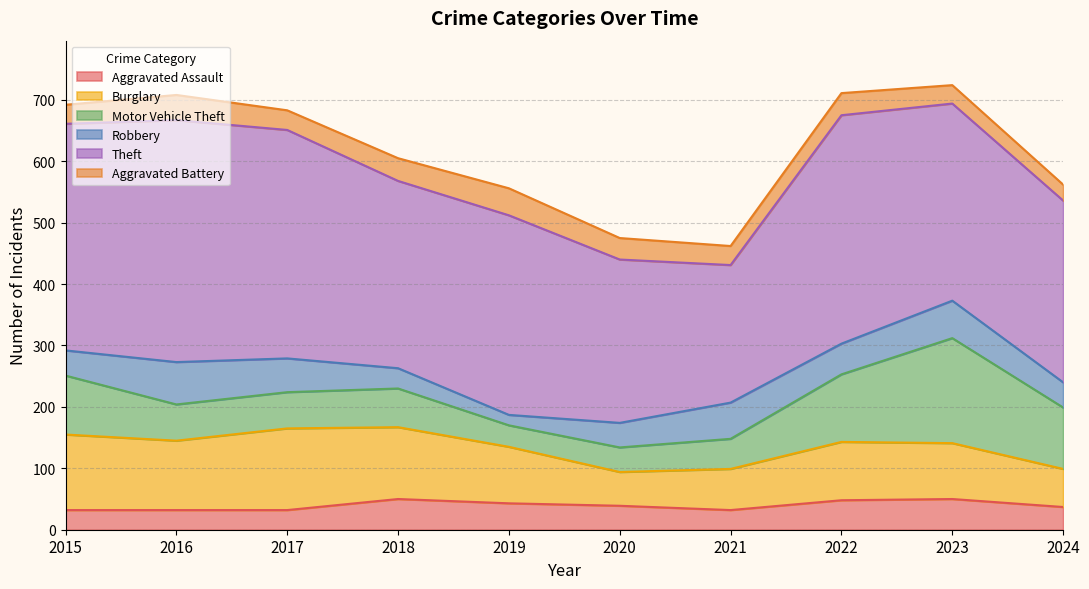

What is the spread (max minus min) of values at 2019?

308